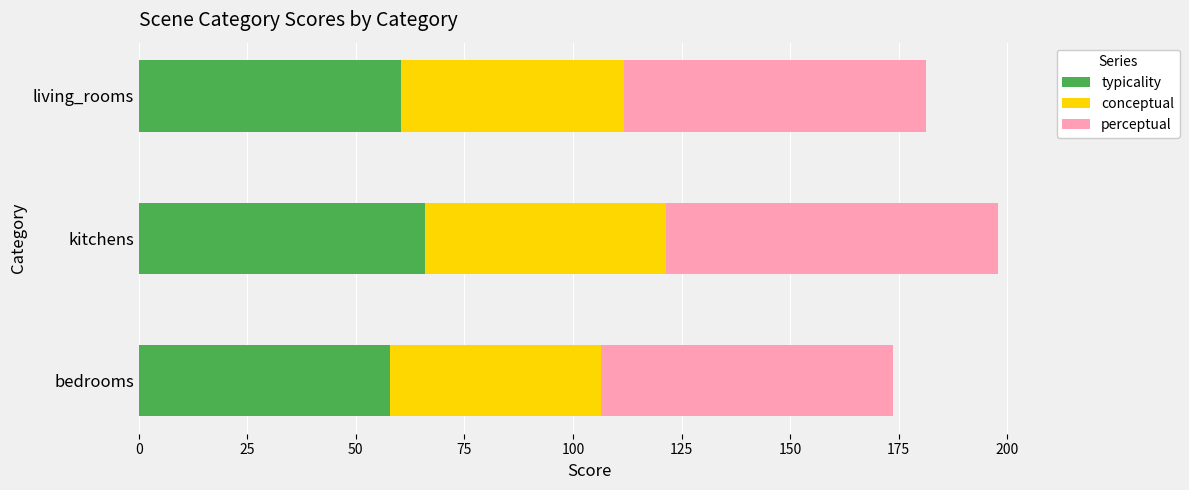

True or false: typicality has a value of 57.9 at bedrooms.

True